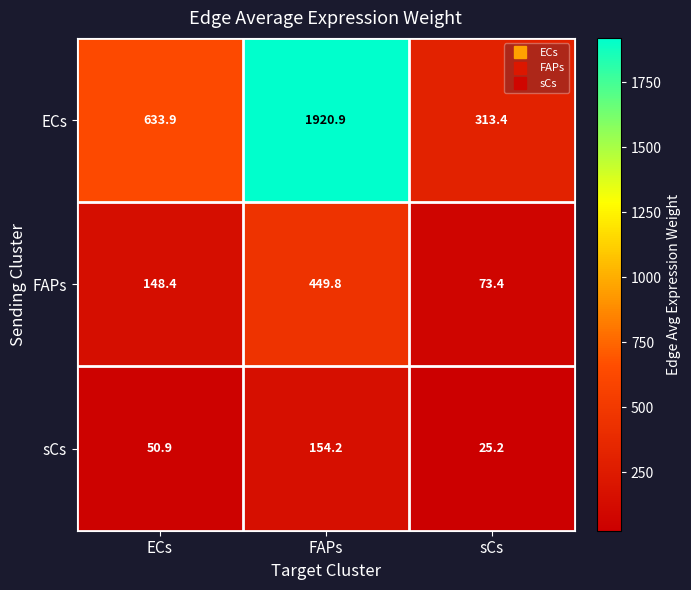

Which series changed the most between ECs and sCs?

ECs